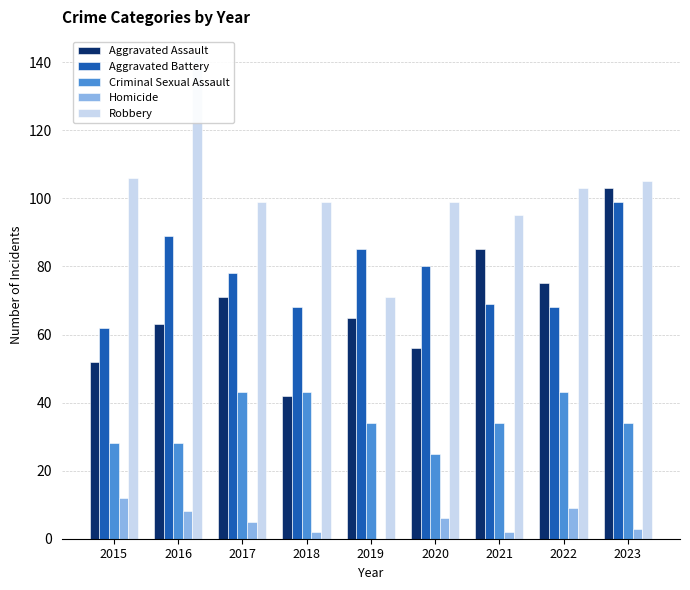

Are the bars grouped side by side (vs. stacked)?

Yes